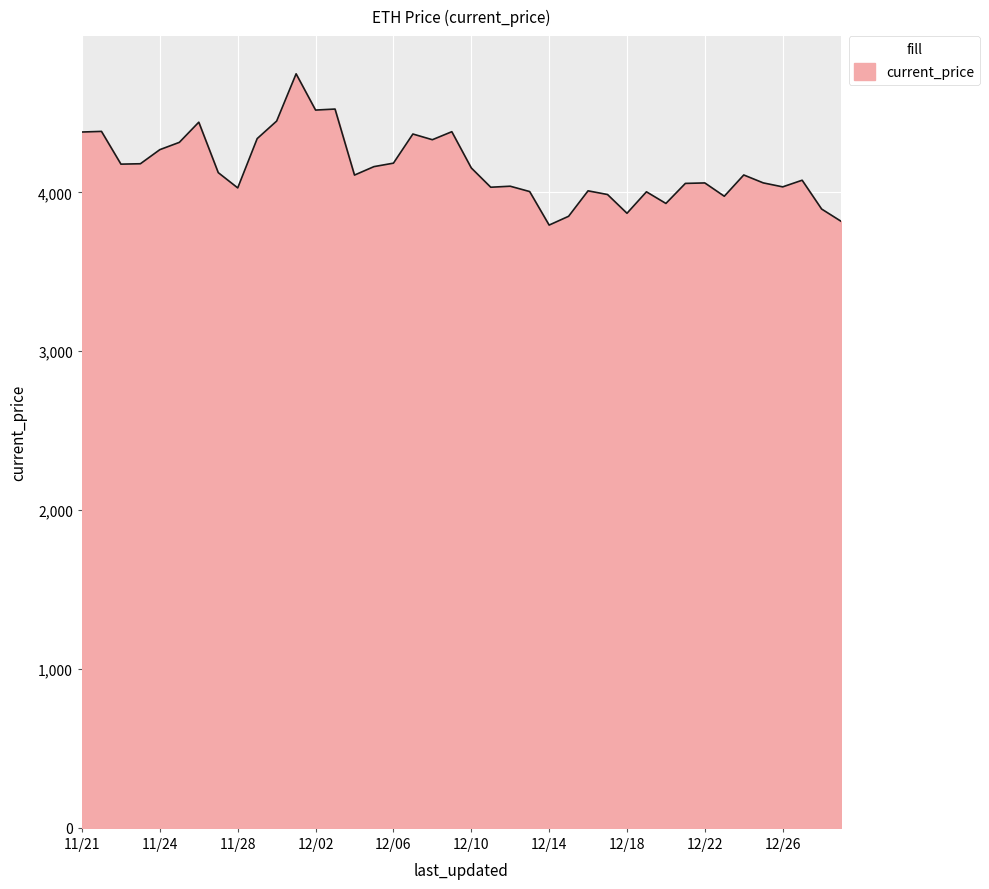

What is the maximum value shown in the chart?

4746.4